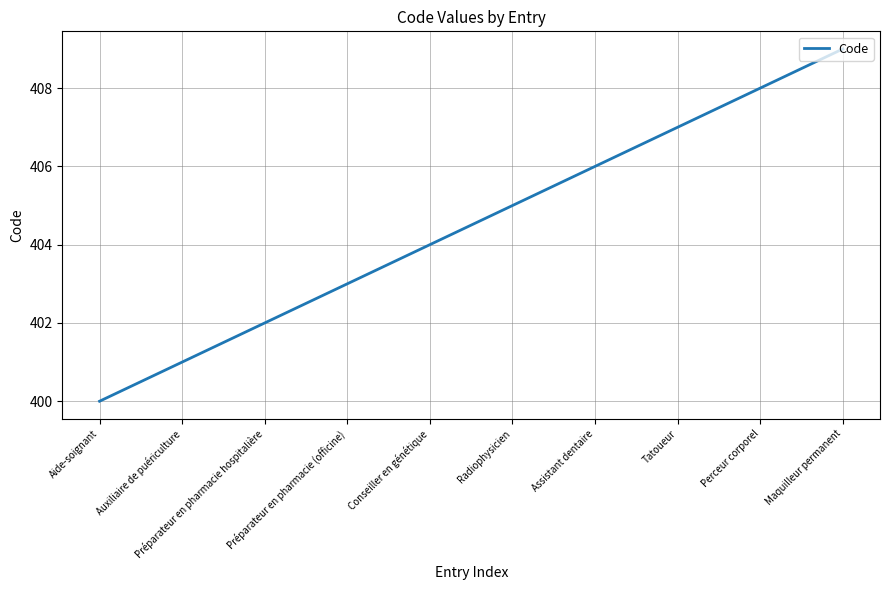

True or false: the data shows 166 at Aide-soignant.

False